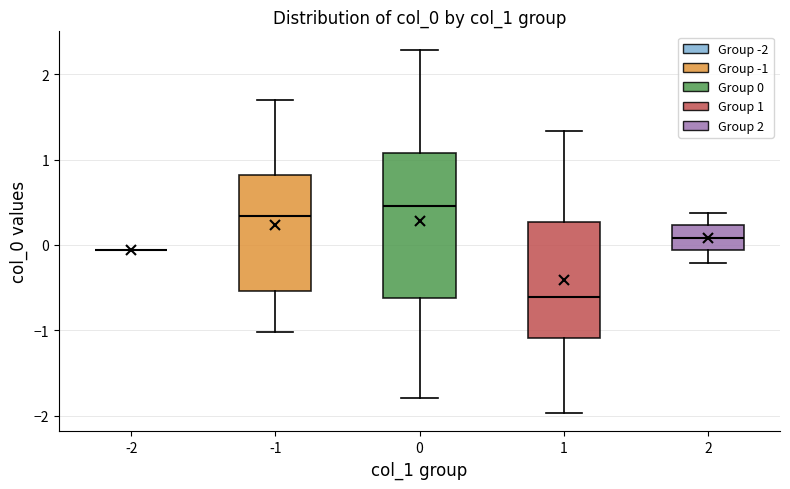

Reading left to right, transcribe this box plot: for each box, give where its median line is, the range the box spans, and where its two whiskers end, as read against the y-axis. The values are not printed on the chart, so give them approximately, as read against the axis.

-2: box collapsed to a line at -0.1, whiskers -0.1 to -0.1
-1: median 0.3, box -0.5 to 0.8, whiskers -1.0 to 1.7
0: median 0.5, box -0.6 to 1.1, whiskers -1.8 to 2.3
1: median -0.6, box -1.1 to 0.3, whiskers -2.0 to 1.3
2: median 0.1, box -0.1 to 0.2, whiskers -0.2 to 0.4